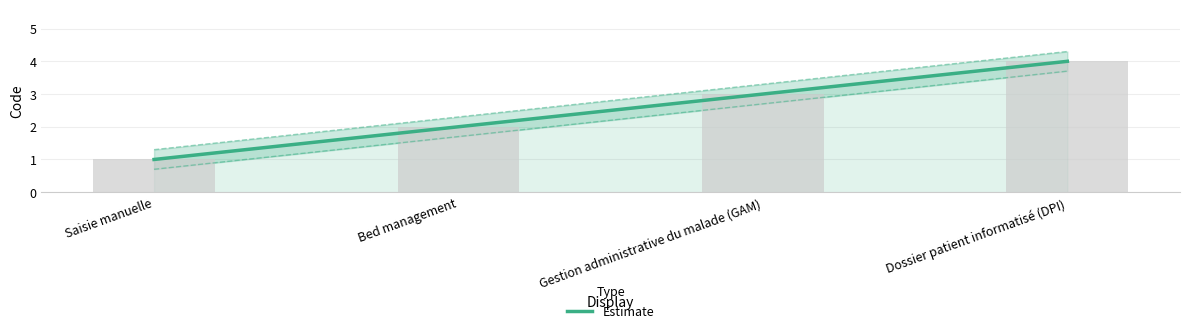

Reading right to left, transcribe all the data shown in this chart.

Dossier patient informatisé (DPI)=4	Gestion administrative du malade (GAM)=3	Bed management=2	Saisie manuelle=1